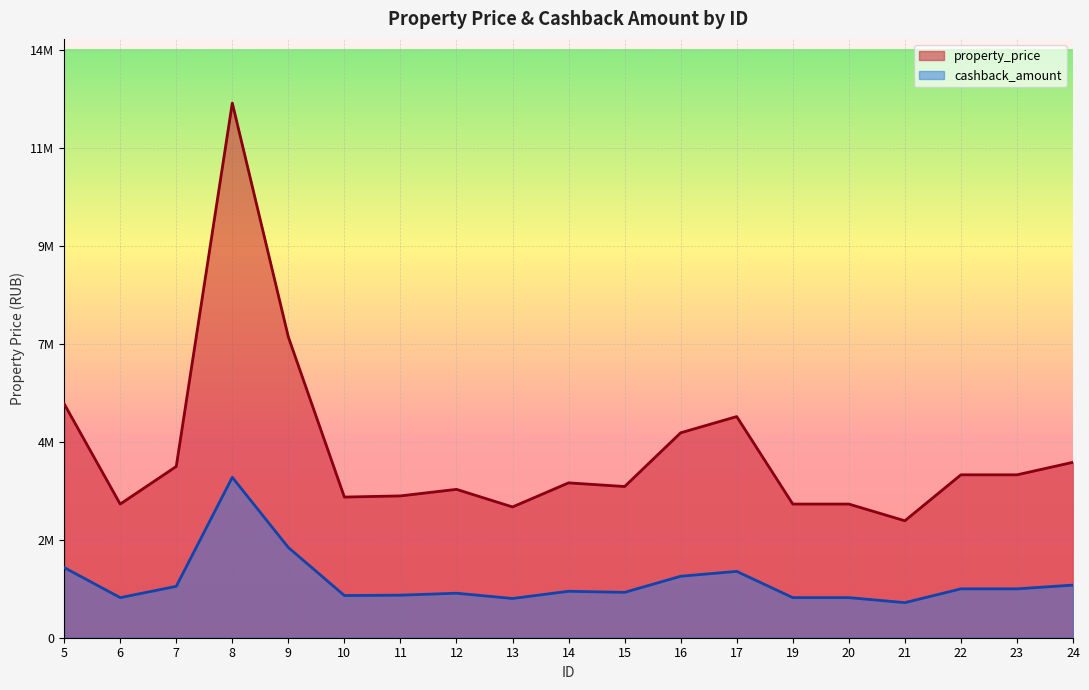

How many distinct data groups are displayed?

2